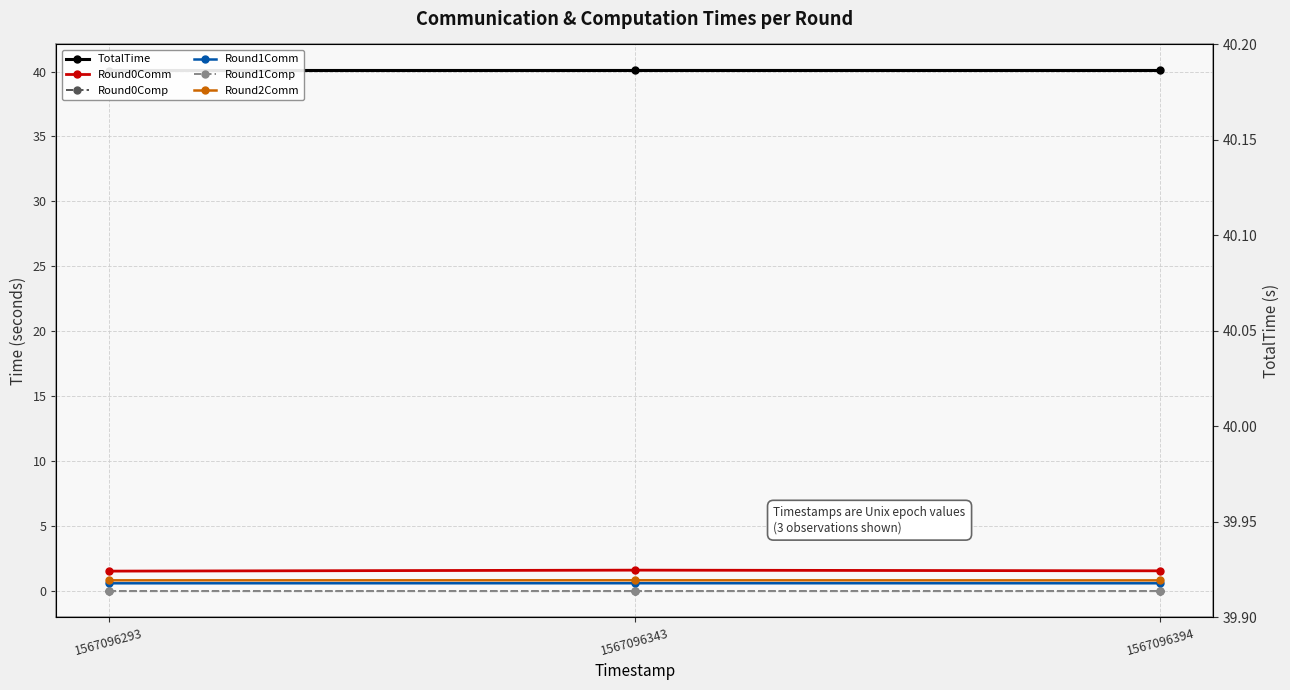

Which series has the largest total across all categories?

TotalTime